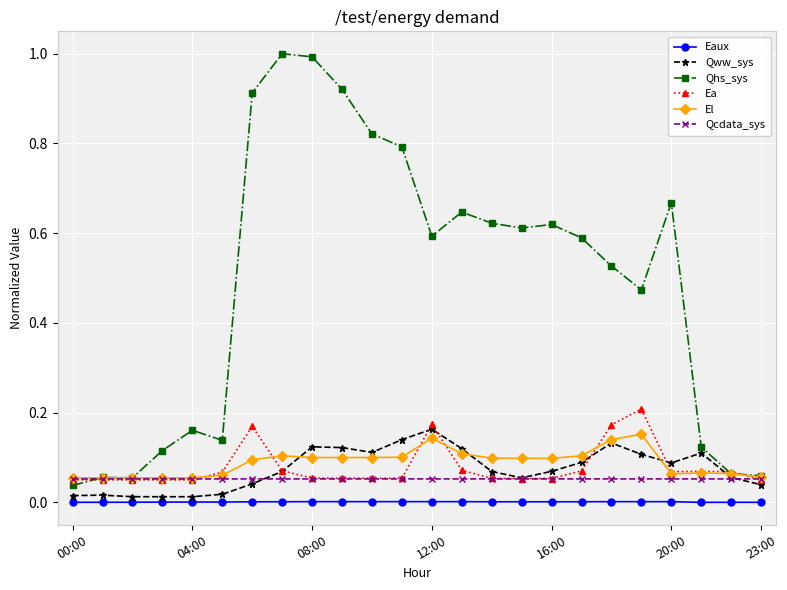

What are all the series names shown in the legend?

Eaux, Qww_sys, Qhs_sys, Ea, El, Qcdata_sys